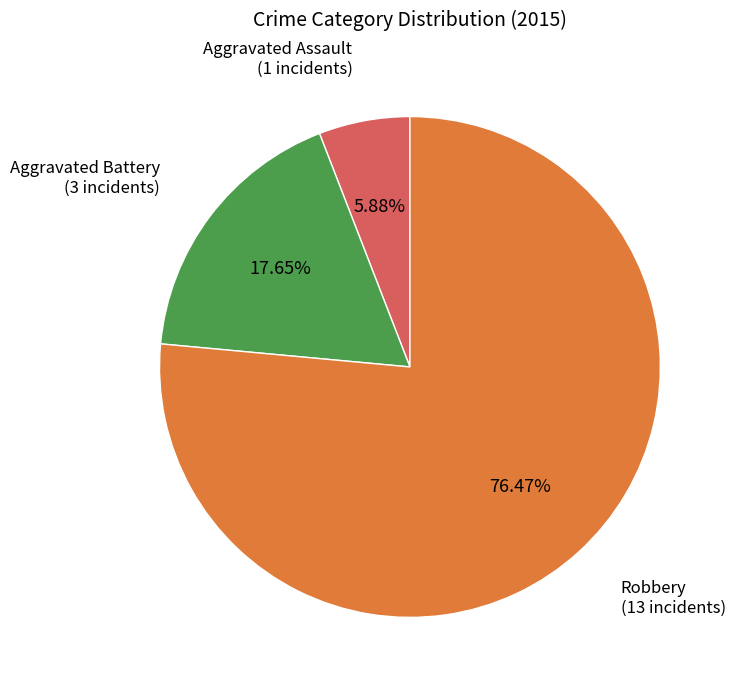

Does any single category account for the majority?

Yes